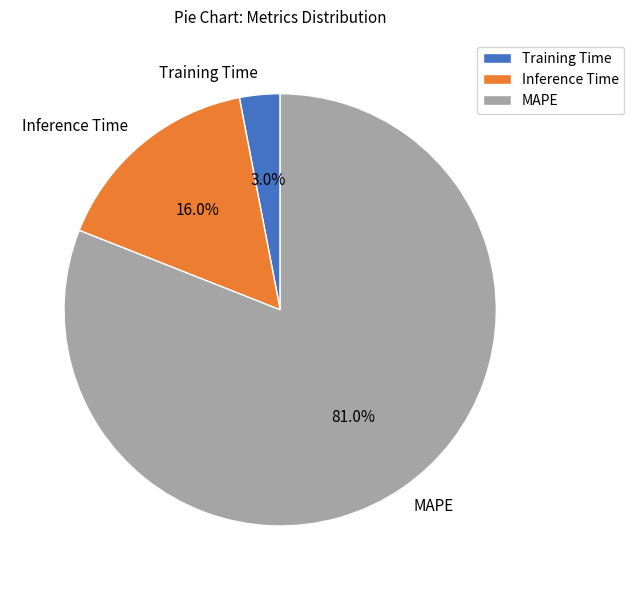

Between Inference Time and MAPE, which is larger?

MAPE